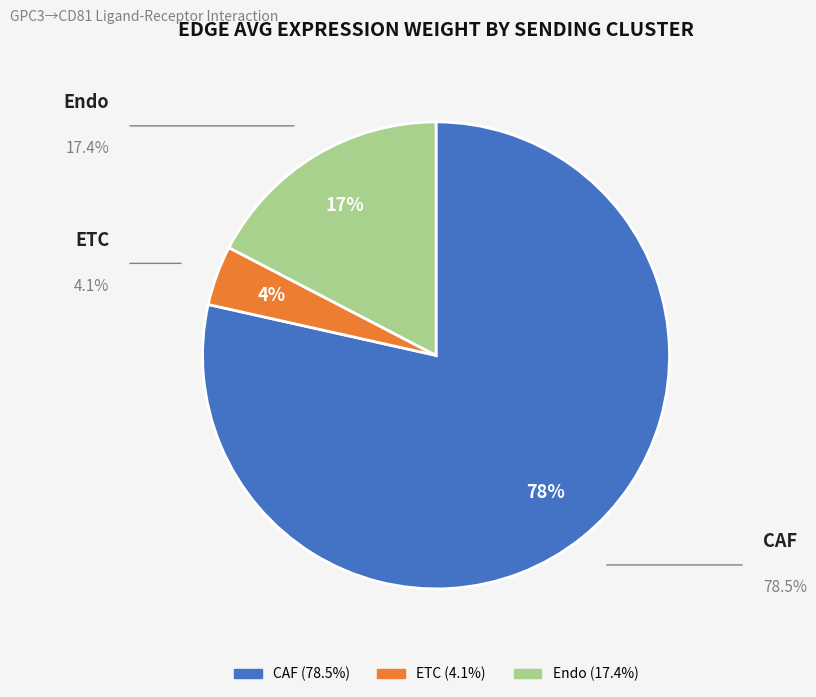

What percentage is the ETC slice, to the nearest percent?

4%